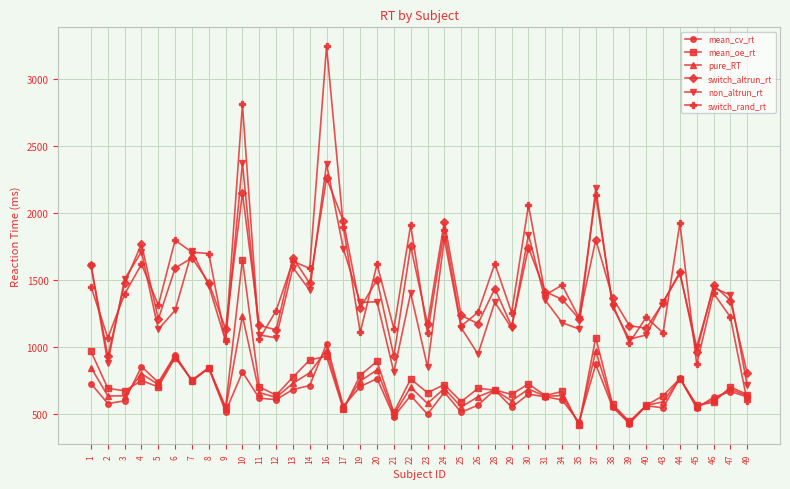

What is the highest value of the mean_oe_rt series?

1652.5